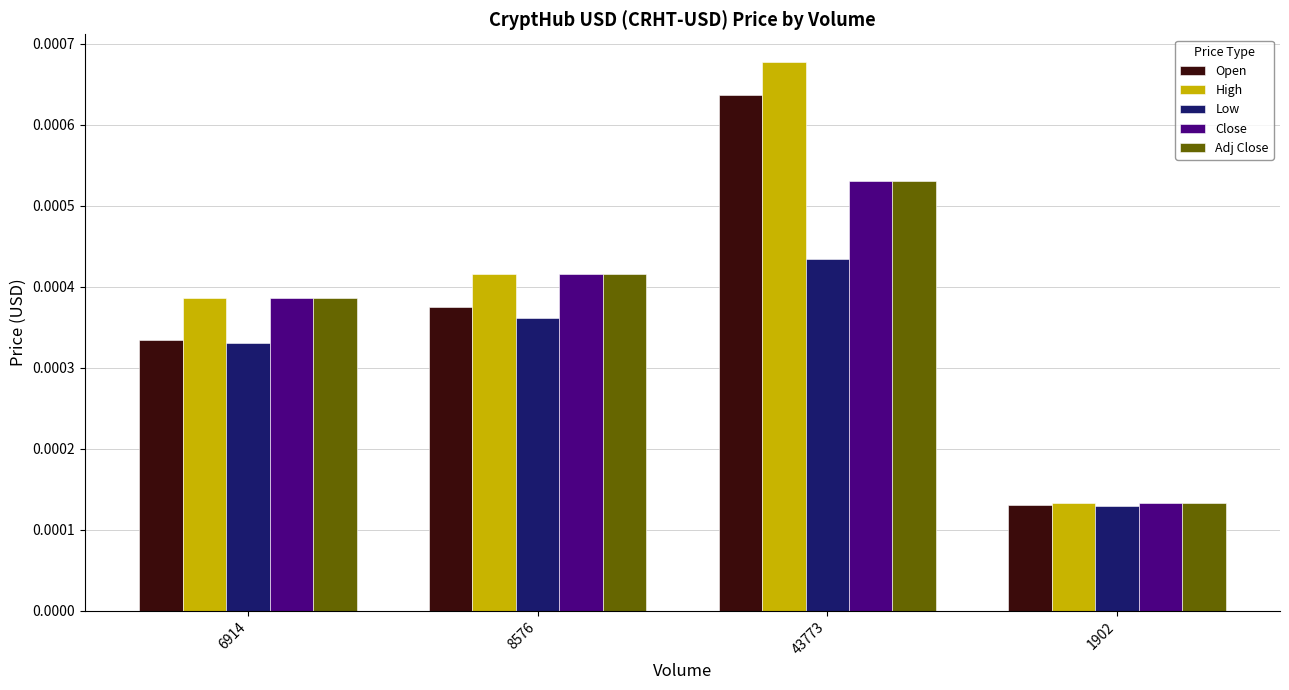

Is the value of High at 8576 greater than the value of Low at 6914?

Yes